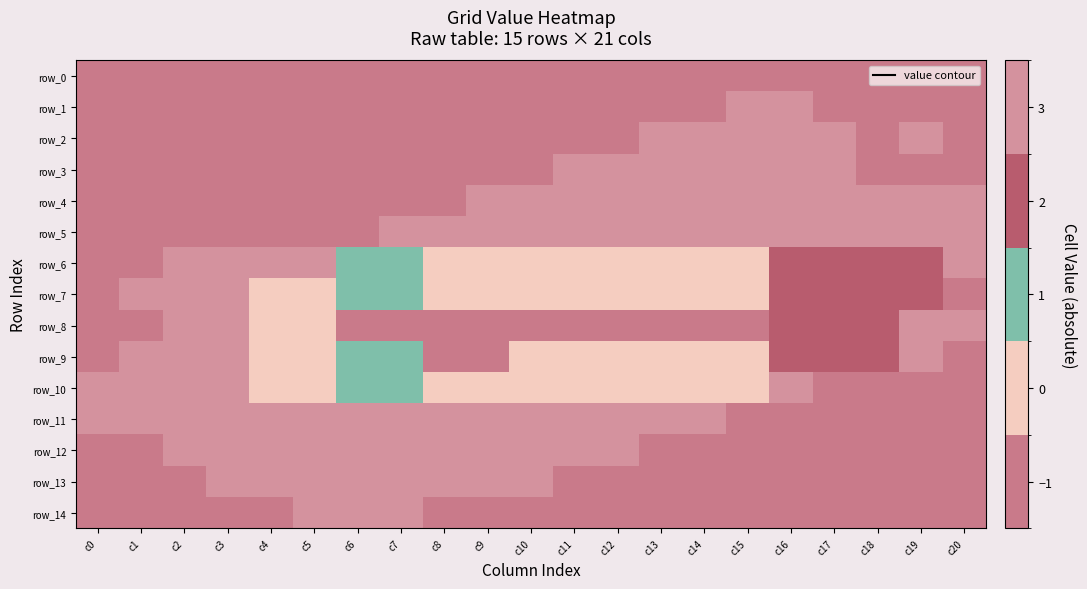

What is the spread (max minus min) of values at c5?

4